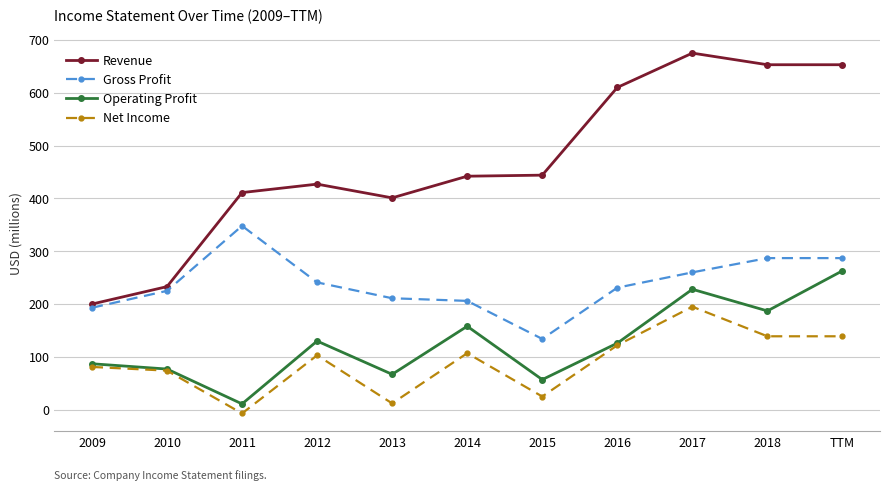

True or false: Revenue has more than 0 interior local peaks.

True